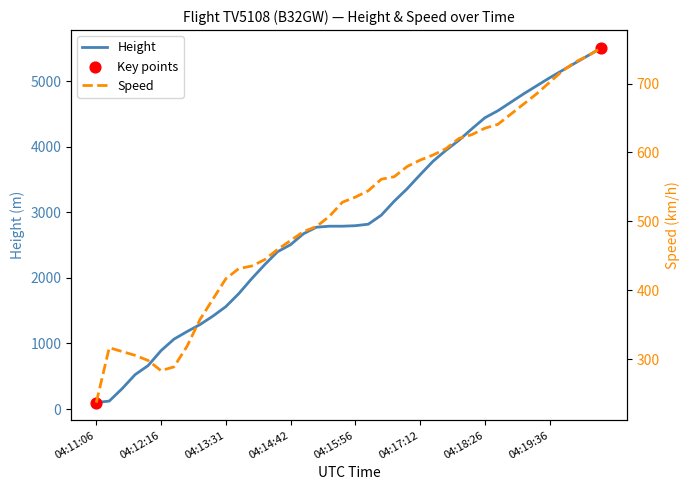

Which series has the largest total across all categories?

Height